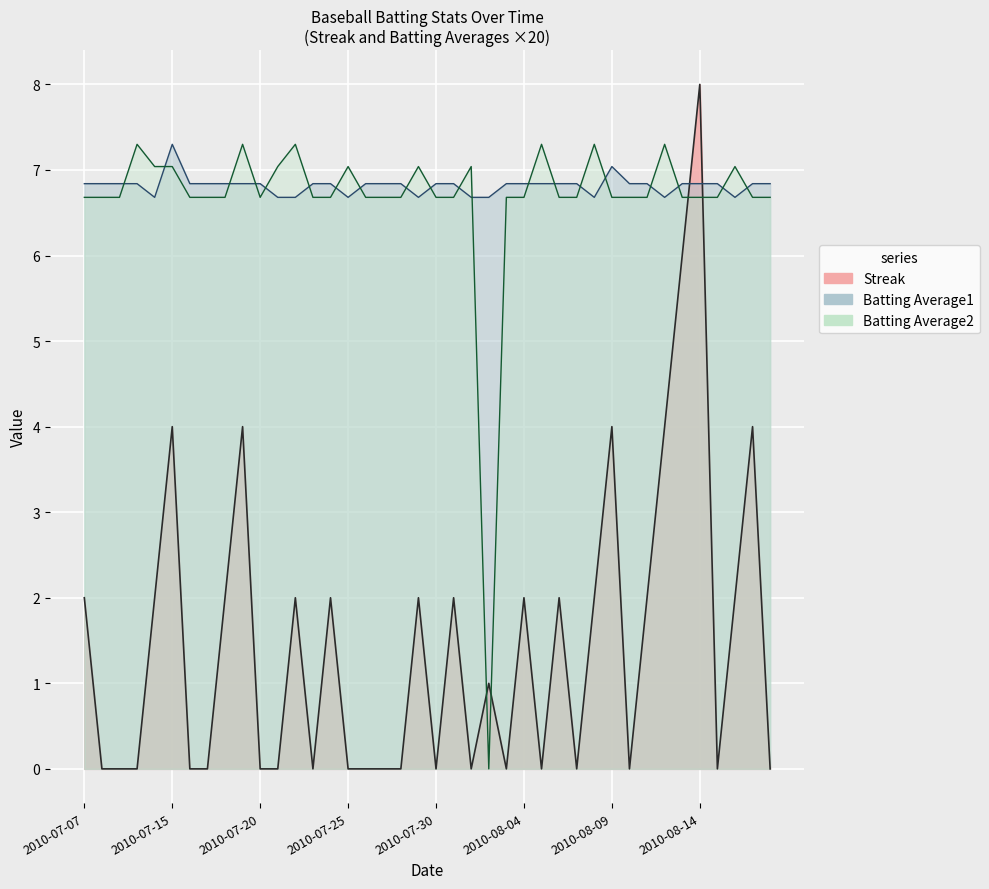

How many times do Batting Average2 and Streak cross each other?

4